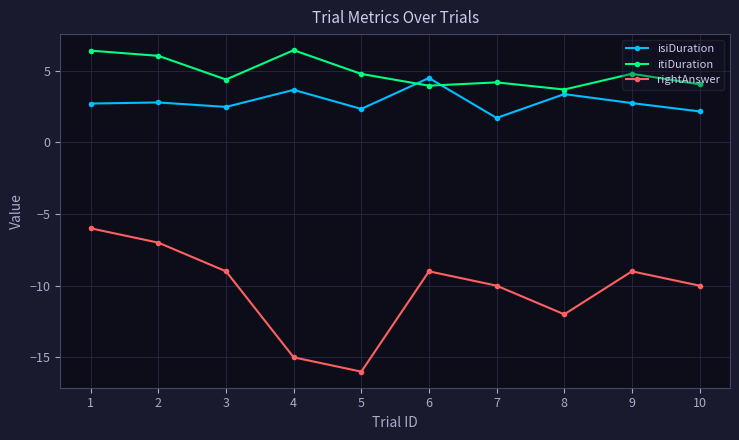

Is it true that isiDuration equals 2.7 at 1?

True